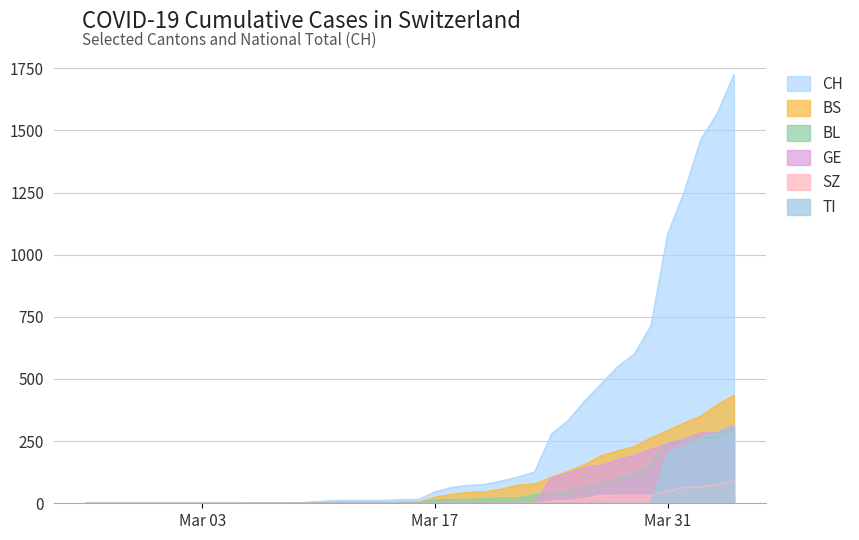

The value of BL at 2020-03-28 is 58. True or false?

False